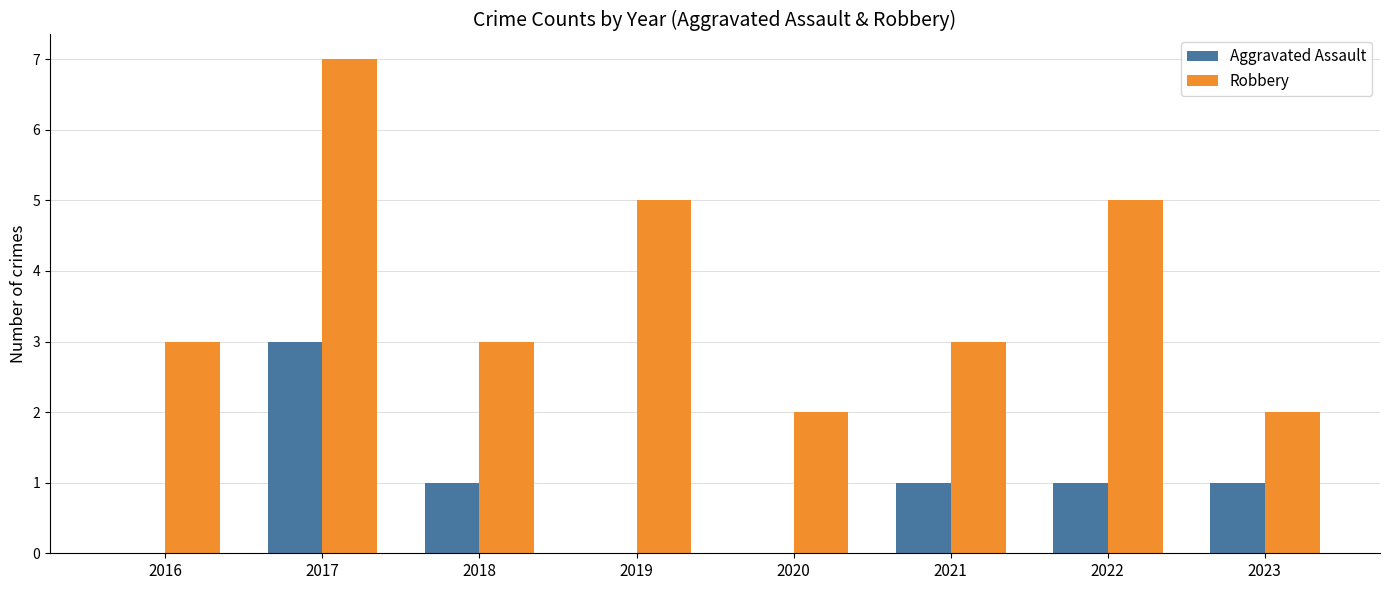

Is it true that Aggravated Assault equals 1 at 2017?

False